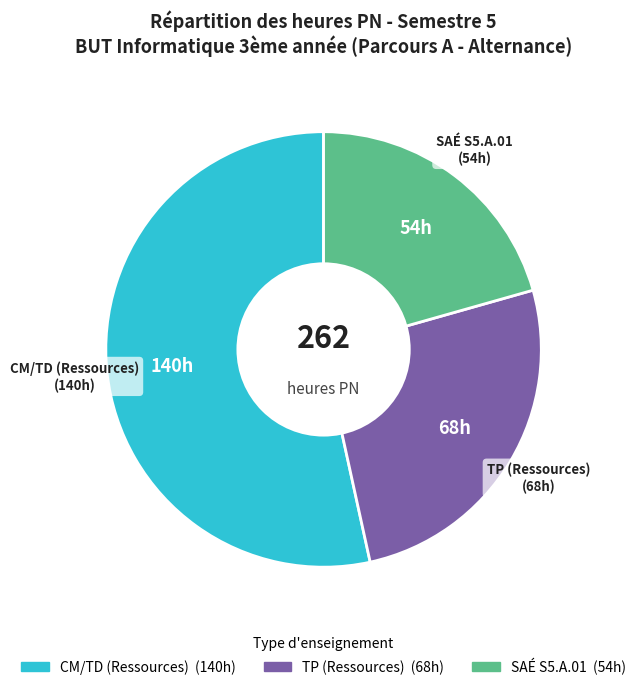

Does any single category account for the majority?

Yes